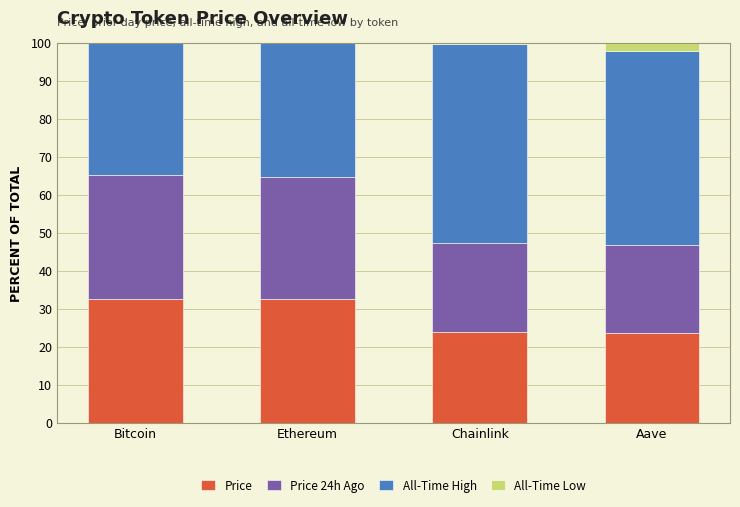

True or false: Price has a value of 57.9 at Ethereum.

False